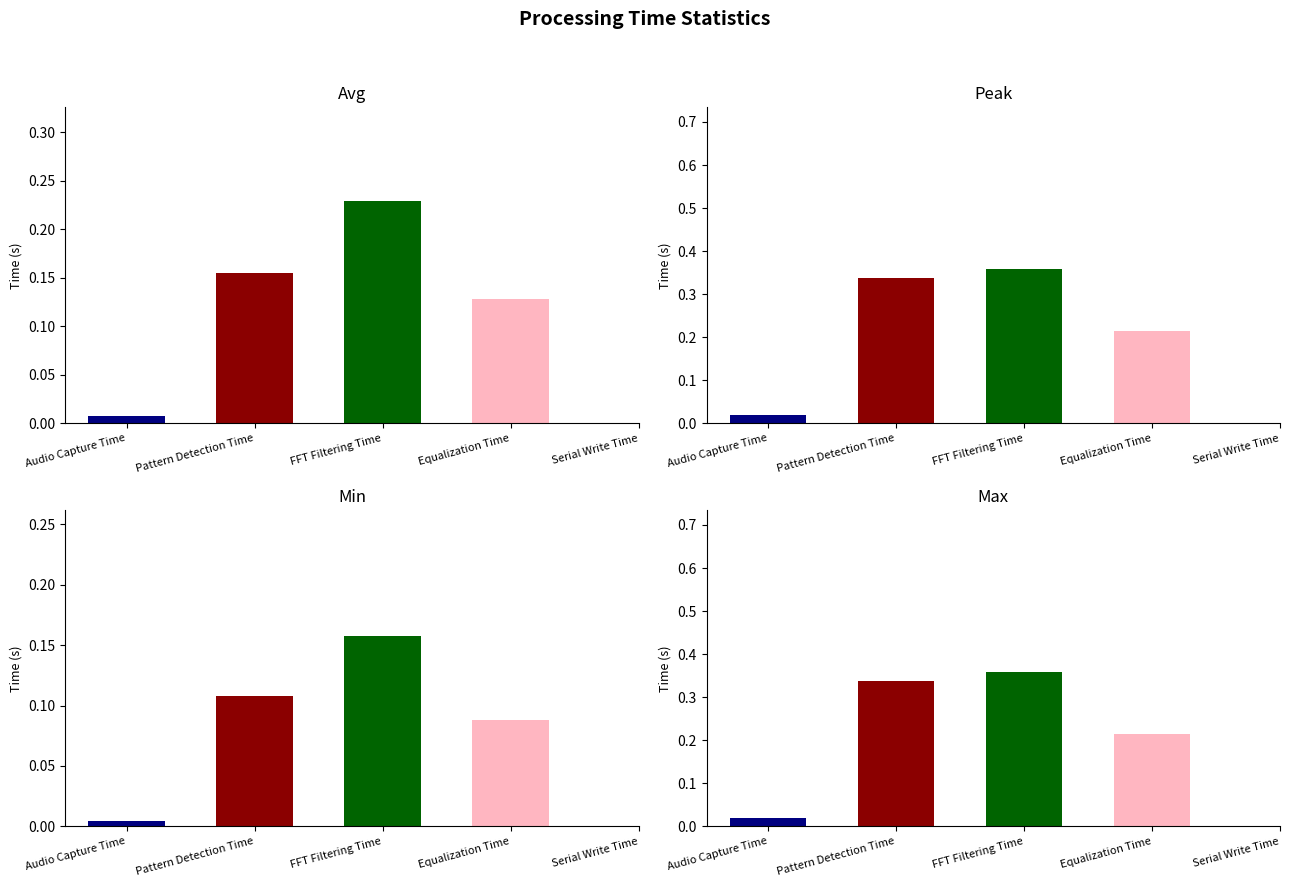

What is the difference between the peak values at Equalization Time and Audio Capture Time?

0.2